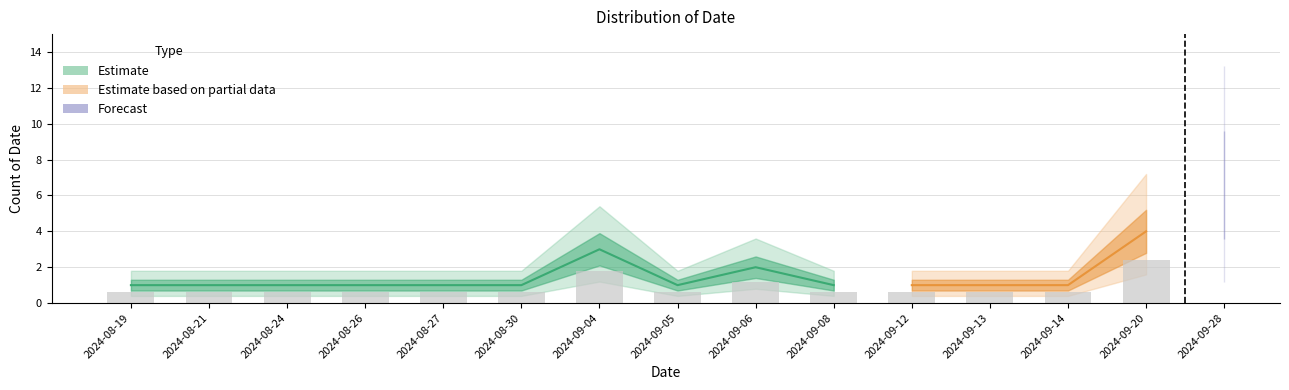

What is the ratio of the value at 2024-08-27 to the value at 2024-08-26?

1.0